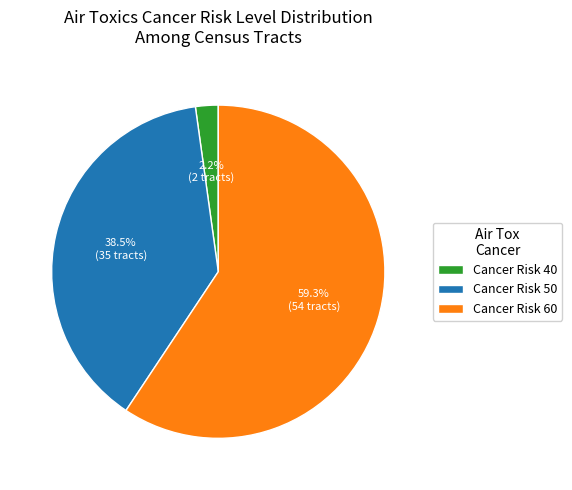

Between Cancer Risk 60 and Cancer Risk 40, which is larger?

Cancer Risk 60